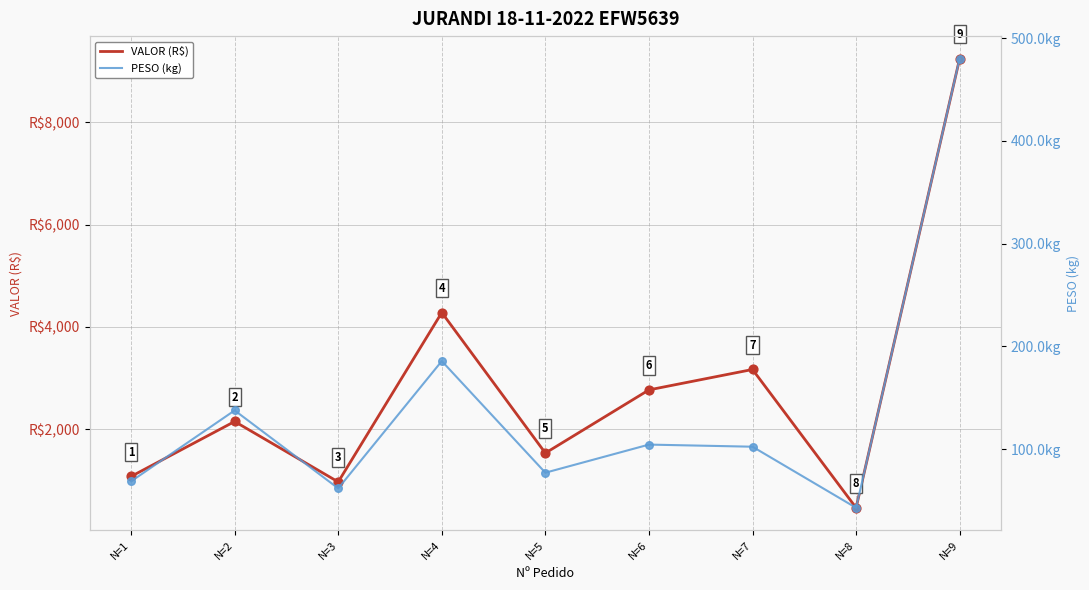

Is the value of VALOR (R$) at N=1 greater than the value of PESO (kg) at N=1?

Yes